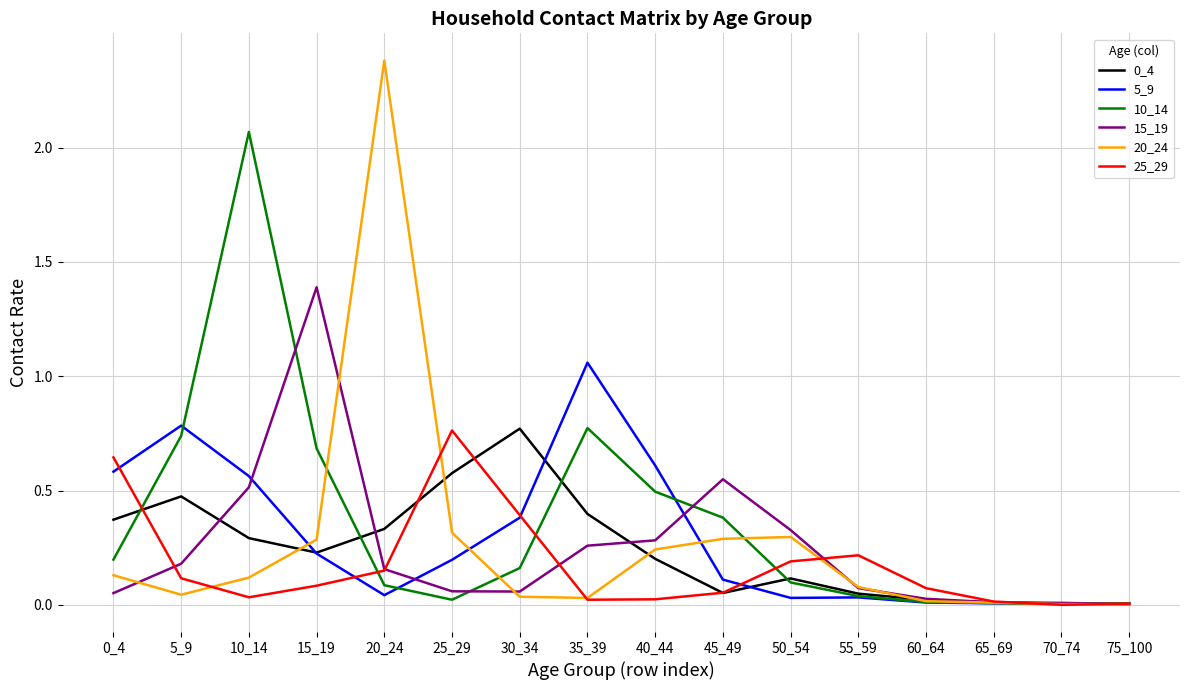

Where do 15_19 and 5_9 first cross each other?

10_14 and 15_19